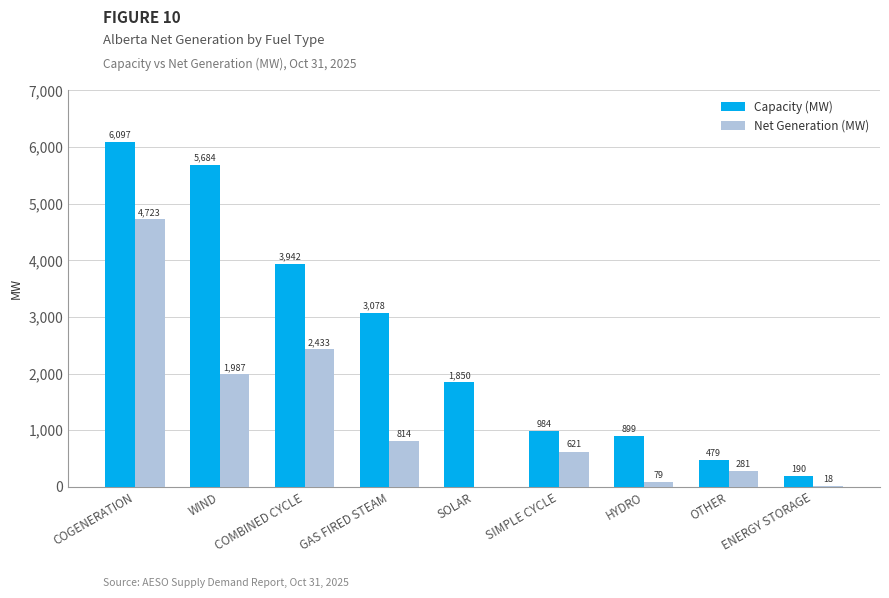

Which series has the widest spread of values?

Capacity (MW)